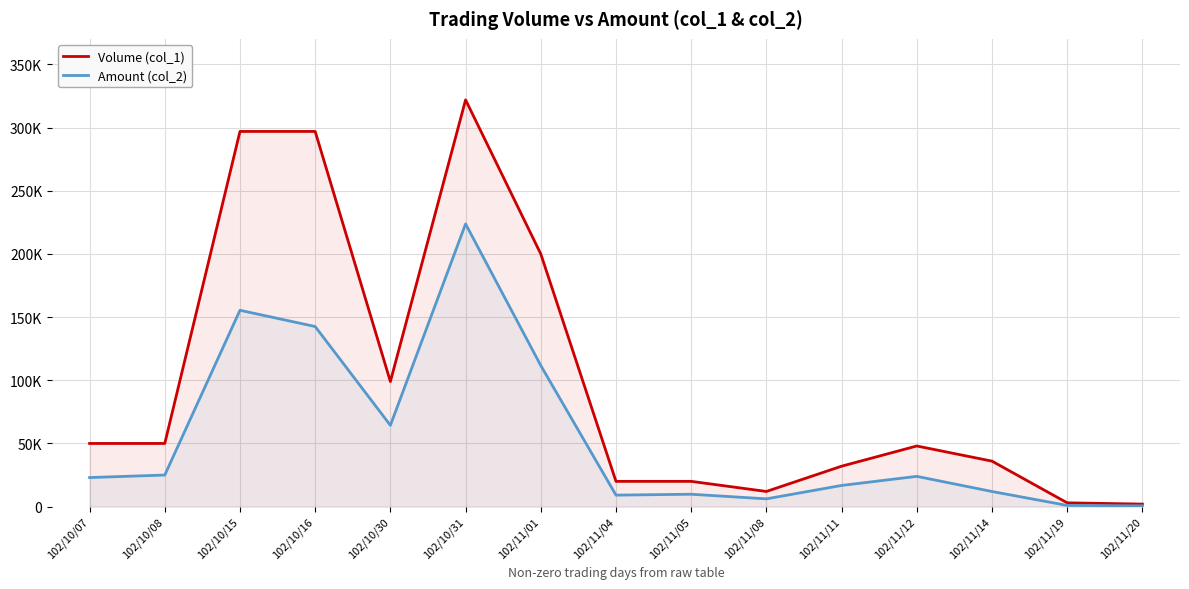

Which has a higher value, 102/11/11 or 102/11/19?

102/11/11